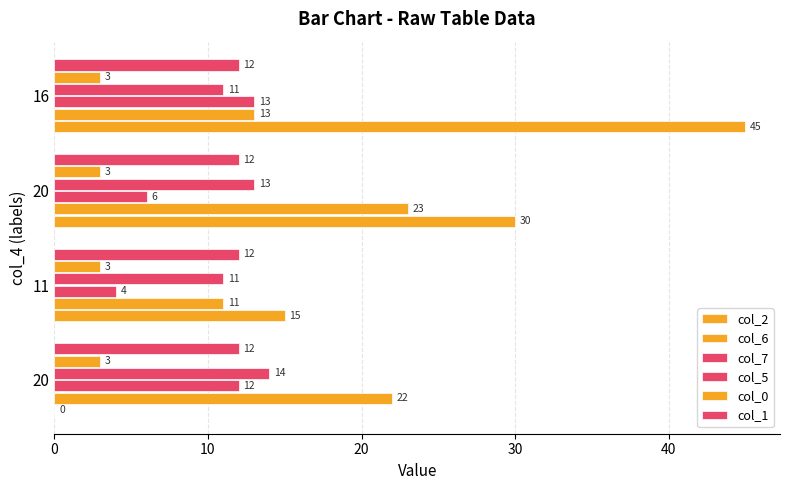

How many distinct data groups are displayed?

6